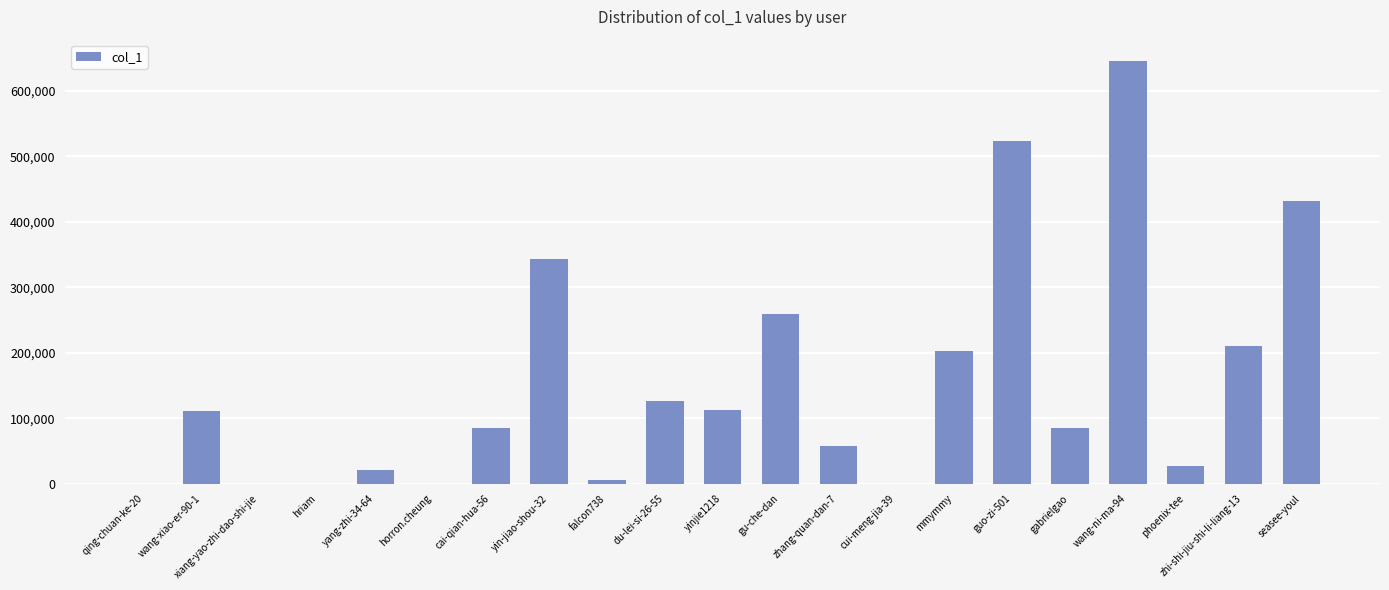

What is the greatest value displayed?

645985